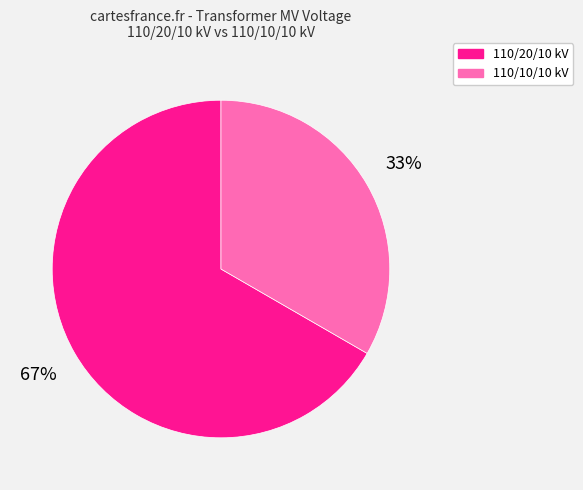

Rank the categories by value from lowest to highest.

110/10/10 kV, 110/20/10 kV